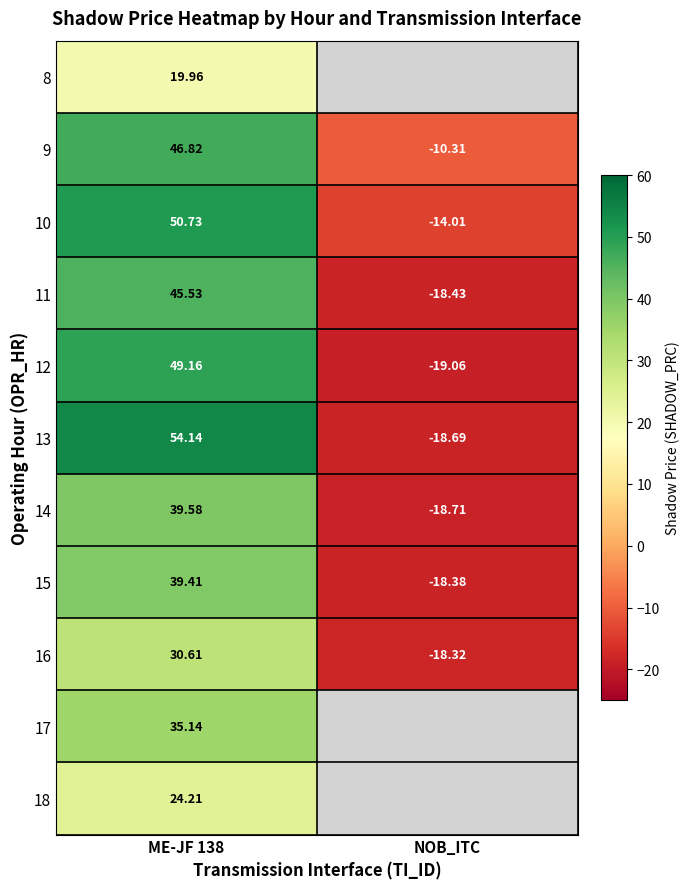

What is the difference between the 12 values at ME-JF 138 and NOB_ITC?

68.2